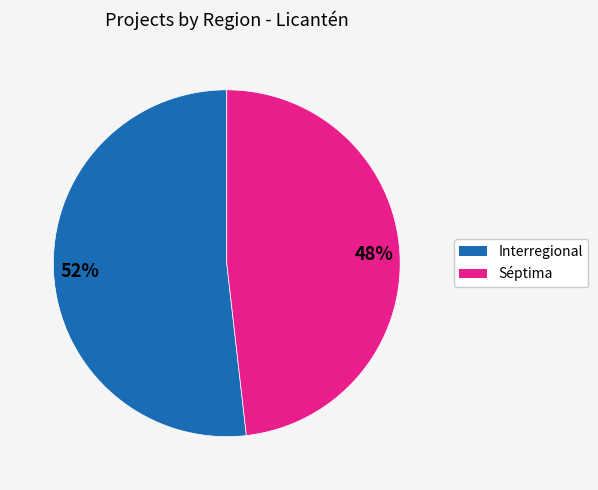

Approximately how many times larger is the value at Séptima compared to Interregional?

0.9